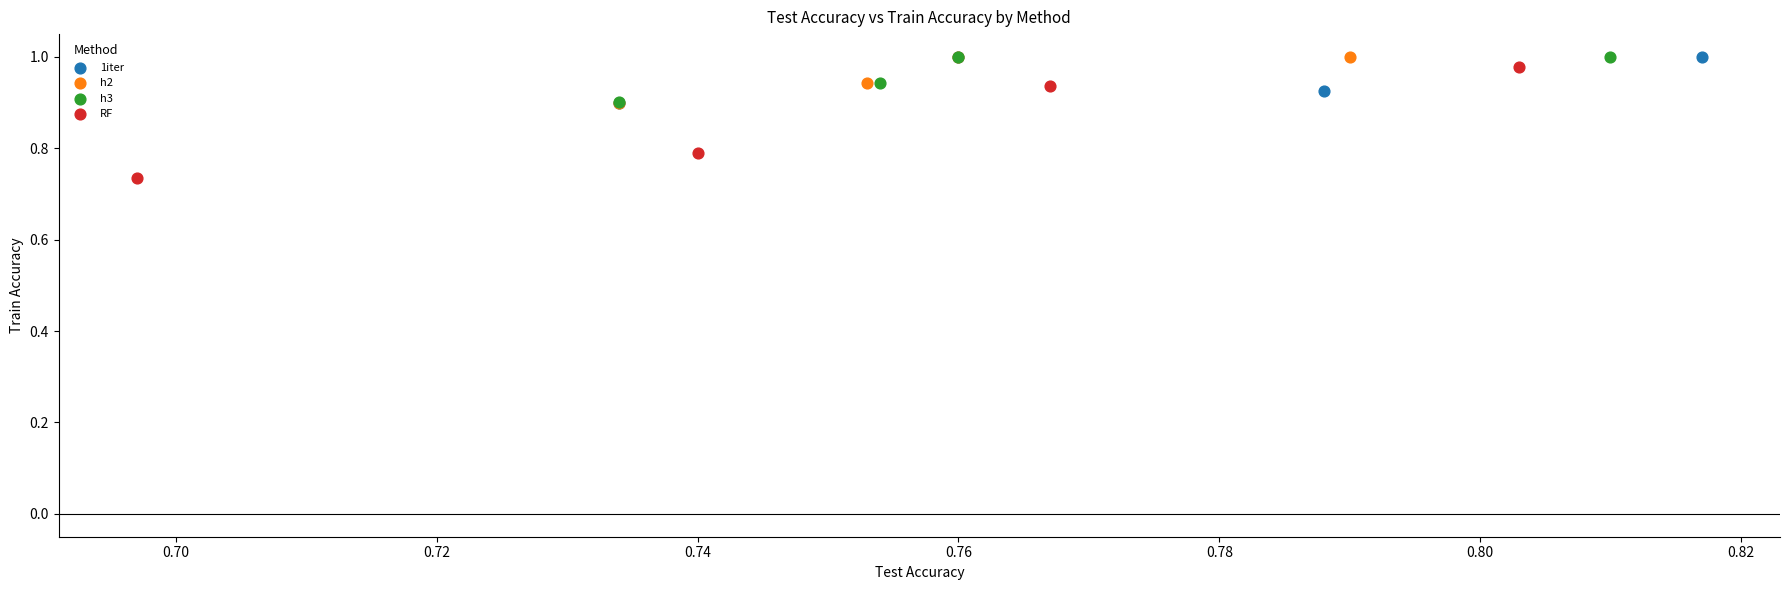

Which series reaches the minimum Y coordinate?

RF